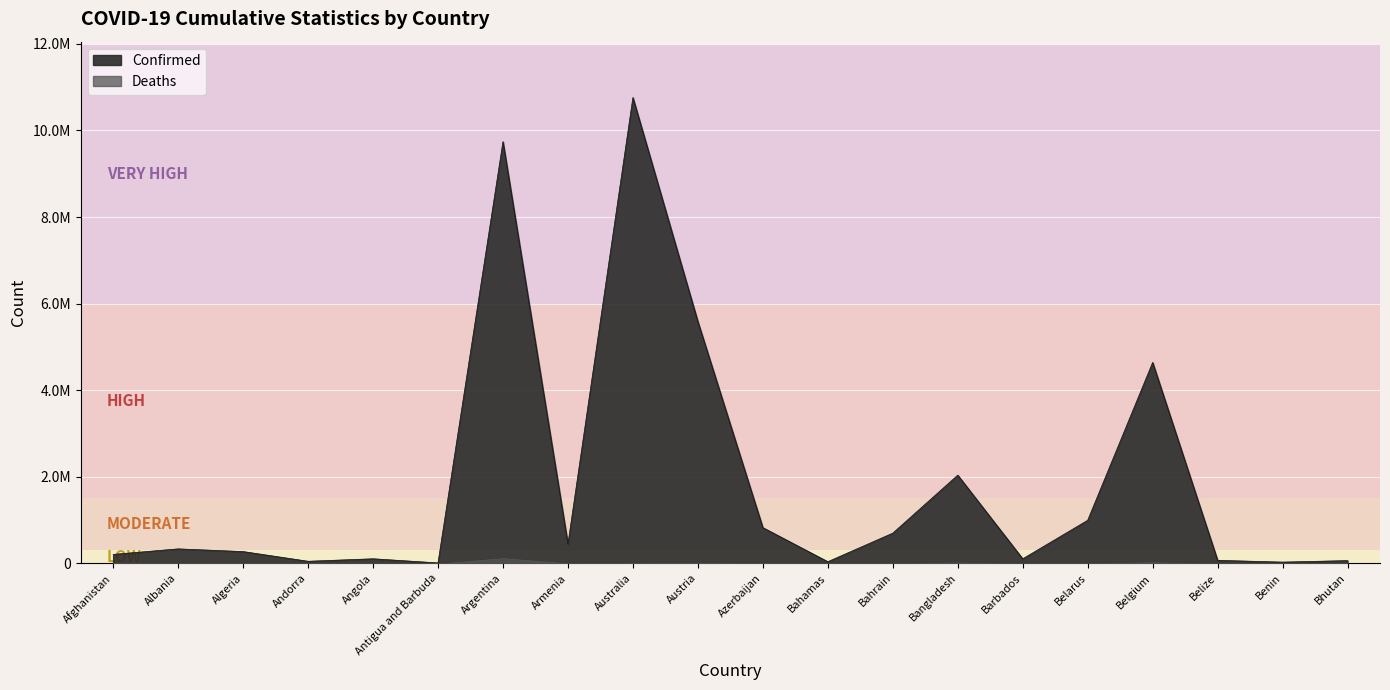

Reading right to left, extract all data points from this chart.

Confirmed: 62512	27980	69048	4639411	994037	104416	2036663	696851	37491	824512	5583979	10759272	445828	9739856	9106	104750	47219	271113	333413	206273
Deaths: 21	163	688	33061	7118	567	29435	1536	833	9983	21232	16264	8712	130034	146	1925	157	6881	3594	7835